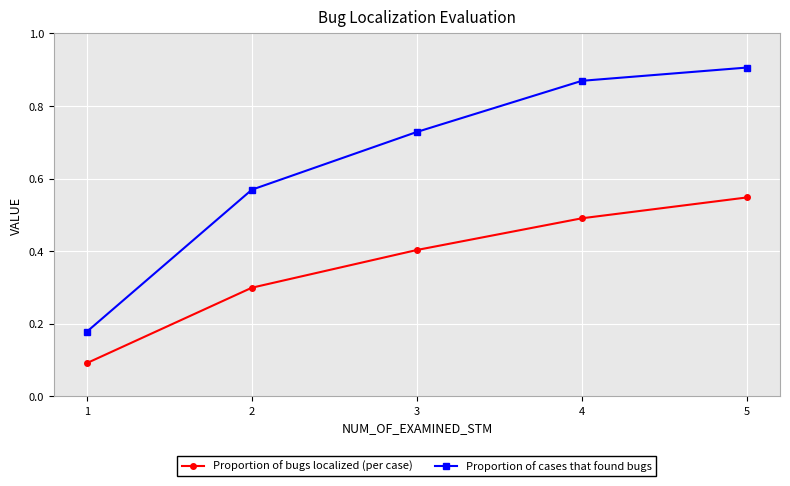

Which series changed the most between 3 and 4?

Proportion of cases that found bugs